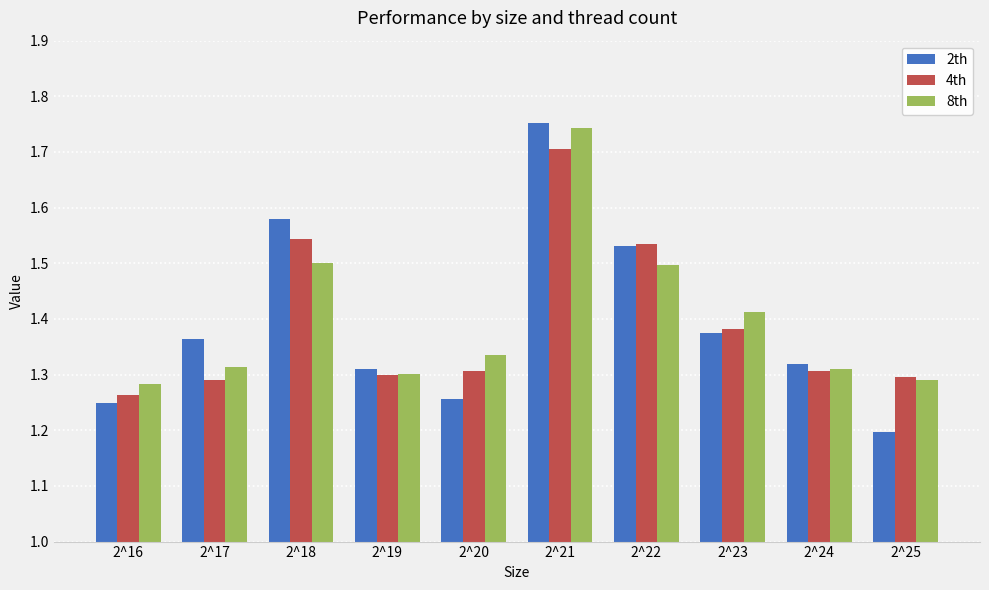

The 4th series shows 0.7 at 2^23. True or false?

False